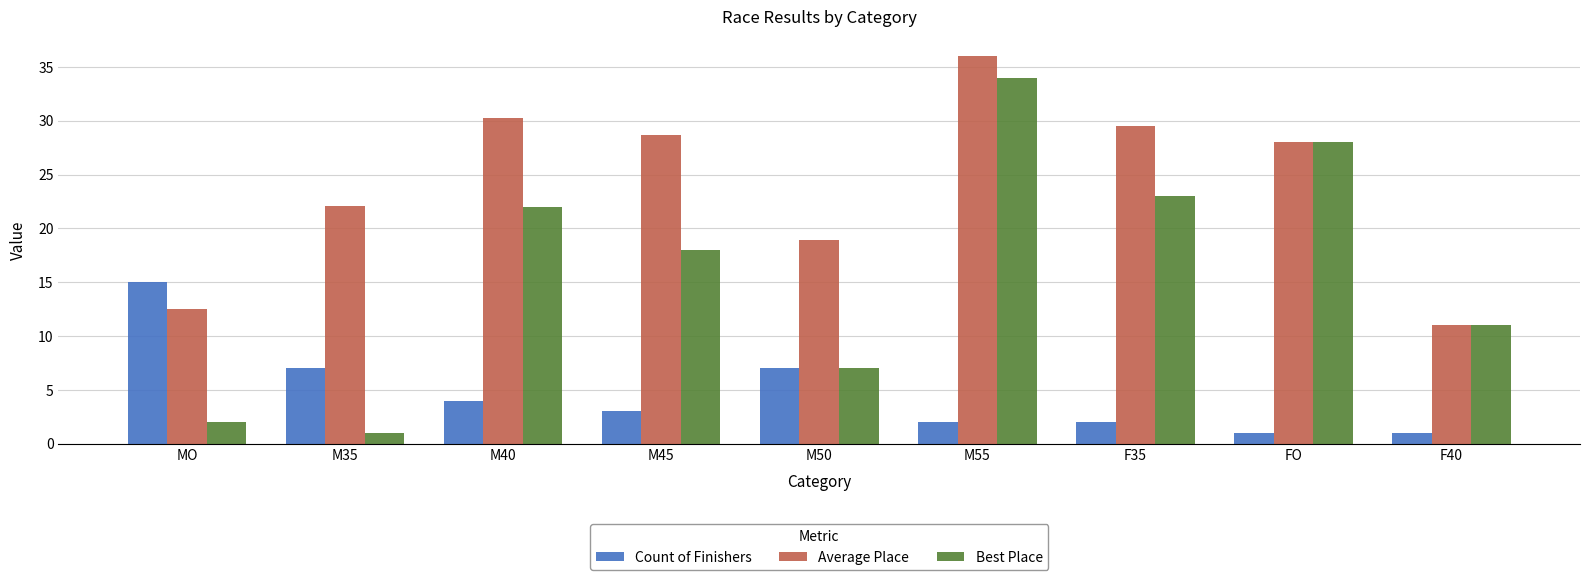

What is the maximum value shown in the chart?

36.0